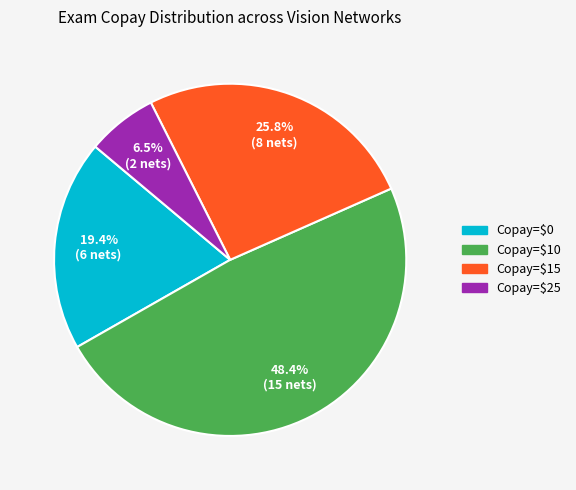

Is there any slice that represents more than half of the pie?

No